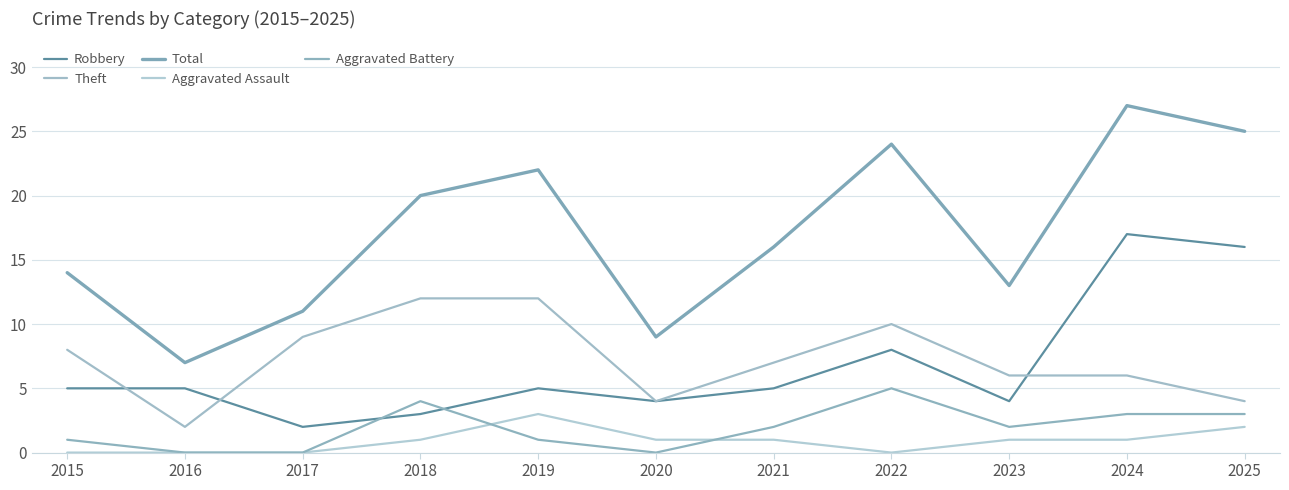

Does the chart have visible grid lines?

Yes